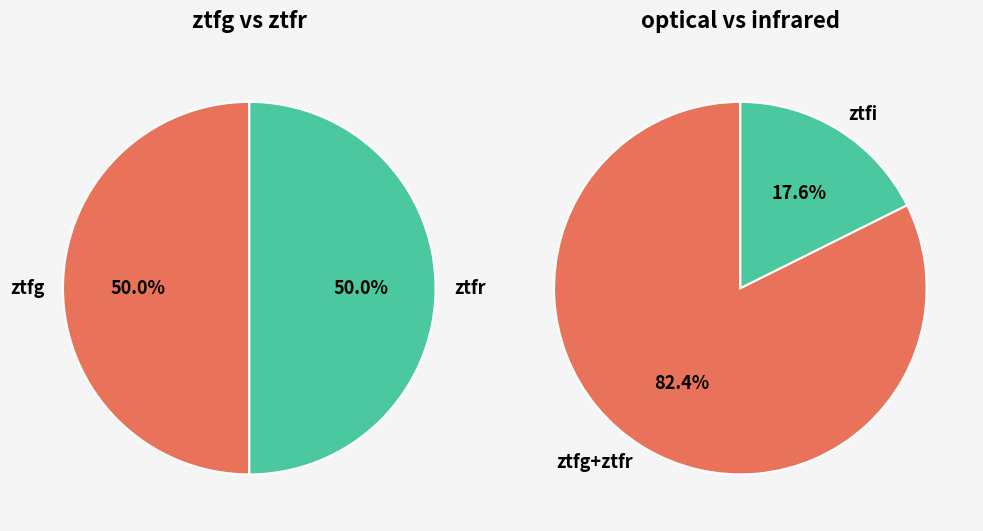

What percentage is the ztfi slice, to the nearest percent?

18%